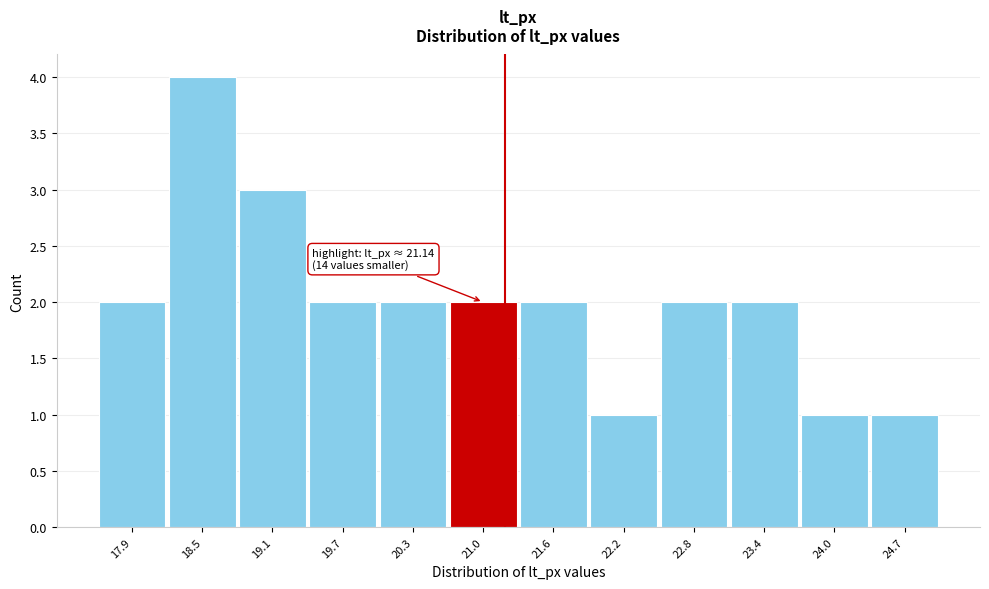

Which range on the x-axis has the tallest bar?

18.2 to 18.8